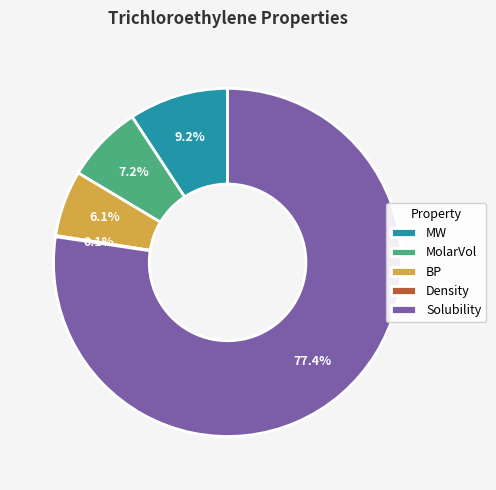

What is the largest slice in the pie chart?

Solubility